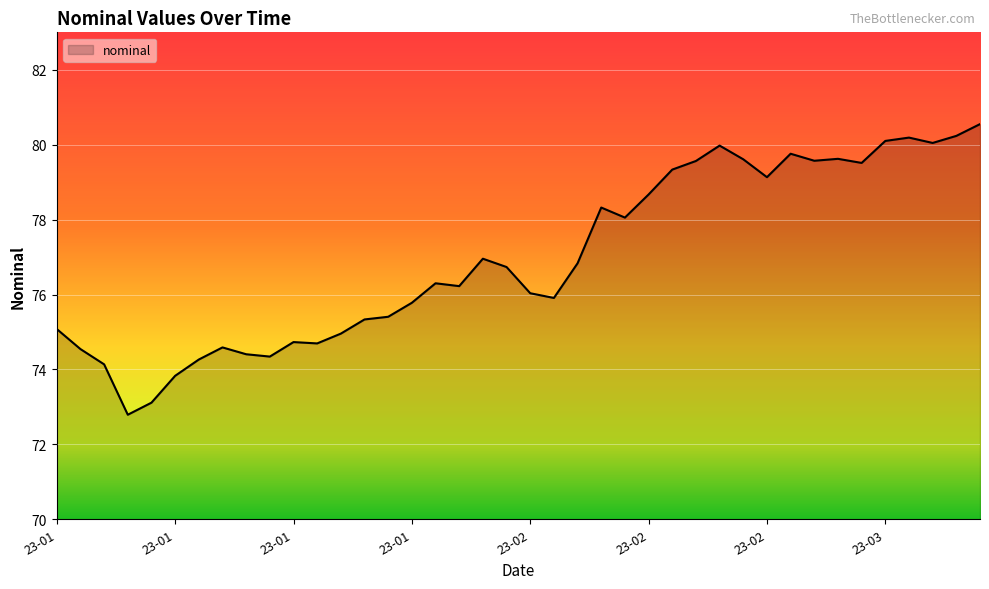

What is the difference between the maximum and minimum values?

7.8